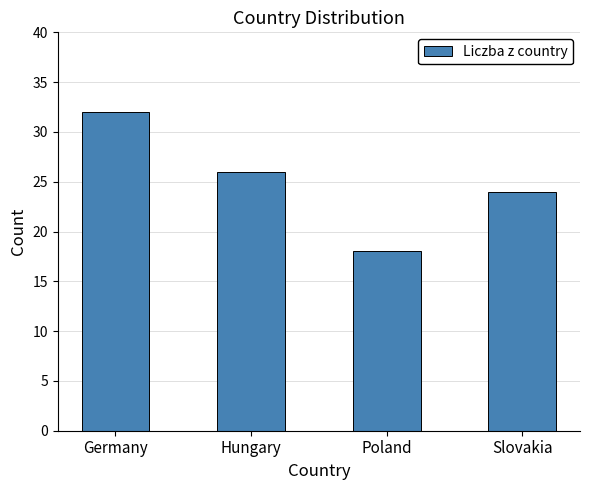

What is the difference between the maximum and minimum values?

14